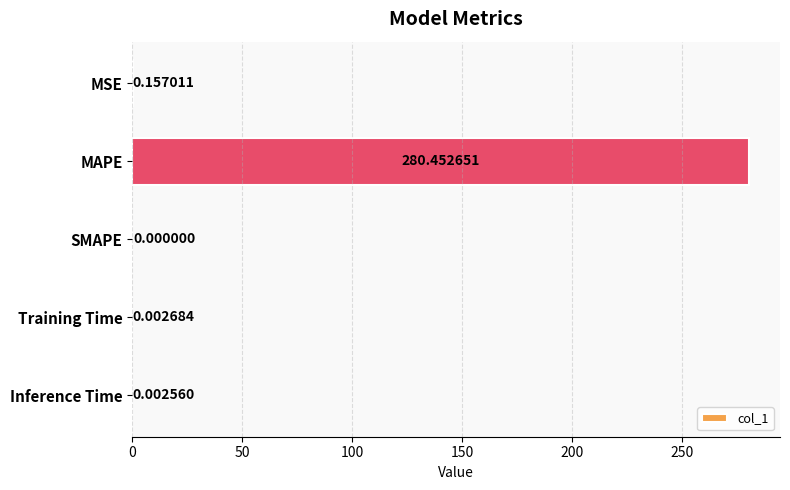

At which category does the chart reach its peak across all series?

MAPE